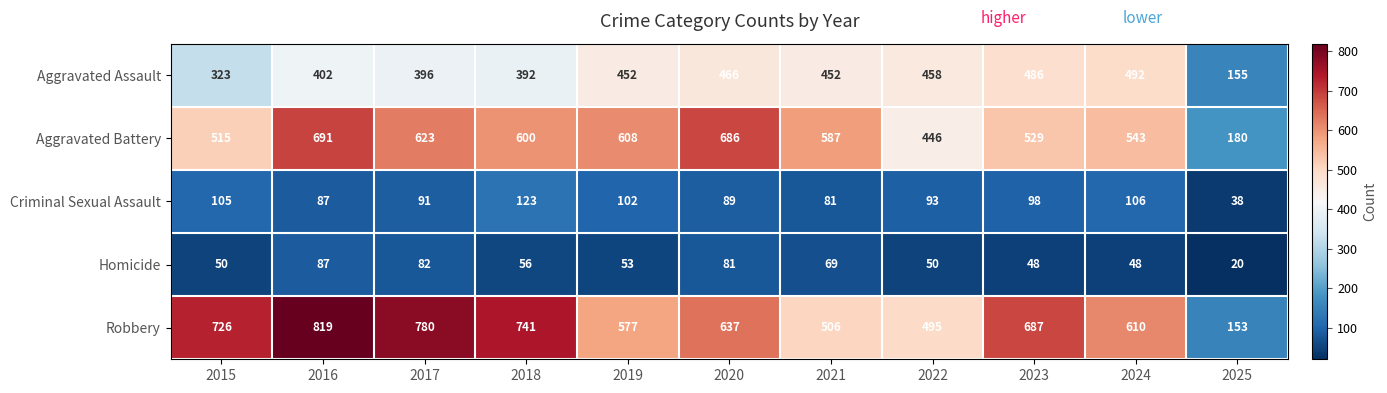

What is the maximum value for Criminal Sexual Assault?

123